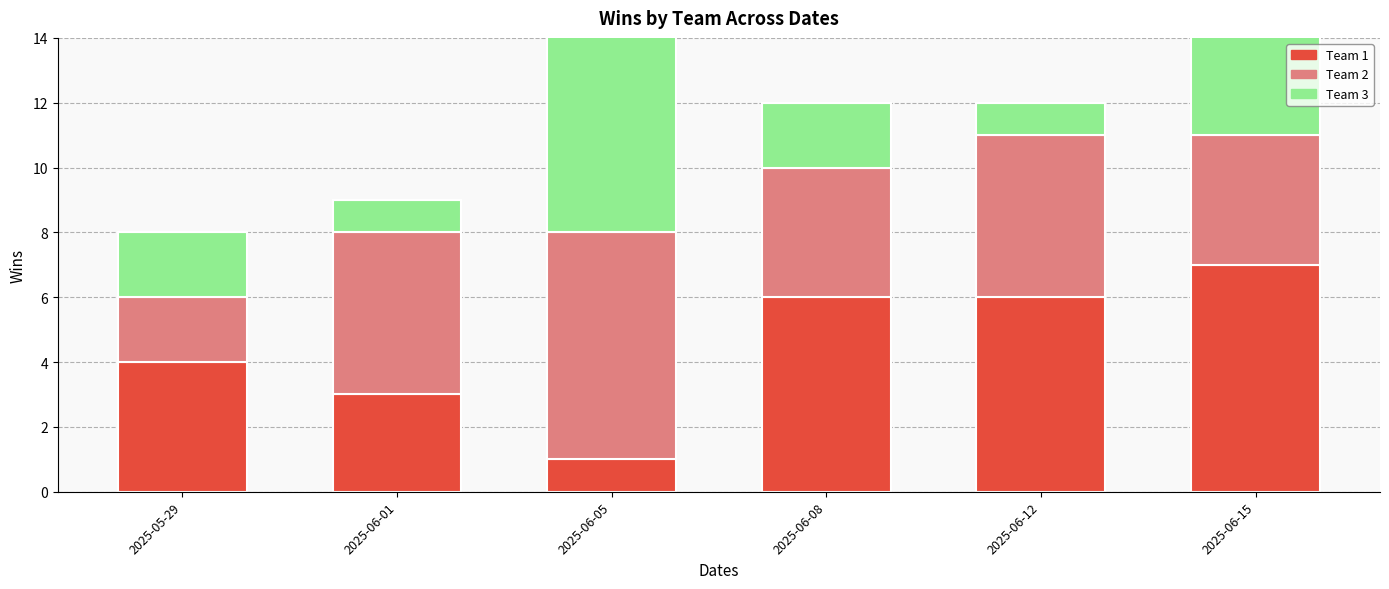

What is the sum of all Team 1 values?

27